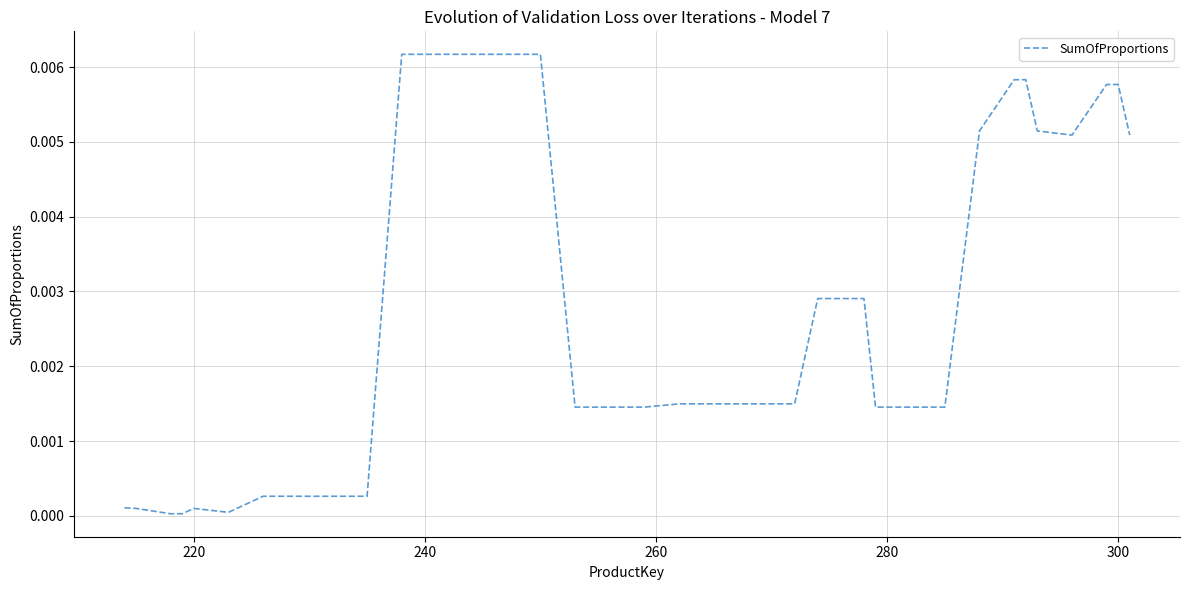

Does the chart have visible grid lines?

Yes